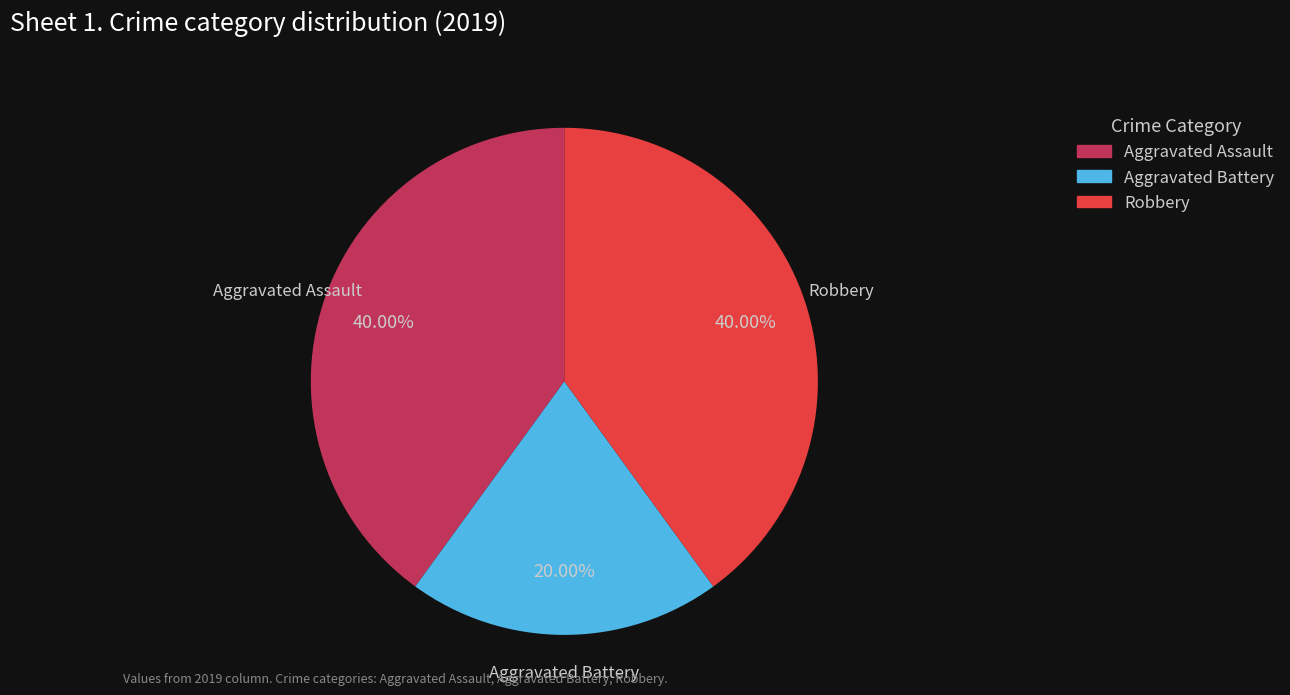

Is the sum of Aggravated Assault and Robbery greater than half?

Yes